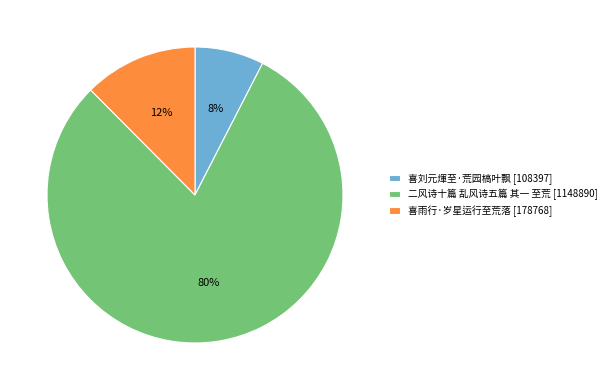

Do 喜雨行·岁星运行至荒落 and 喜刘元煇至·荒园槁叶飘 together represent more than half of the pie?

No